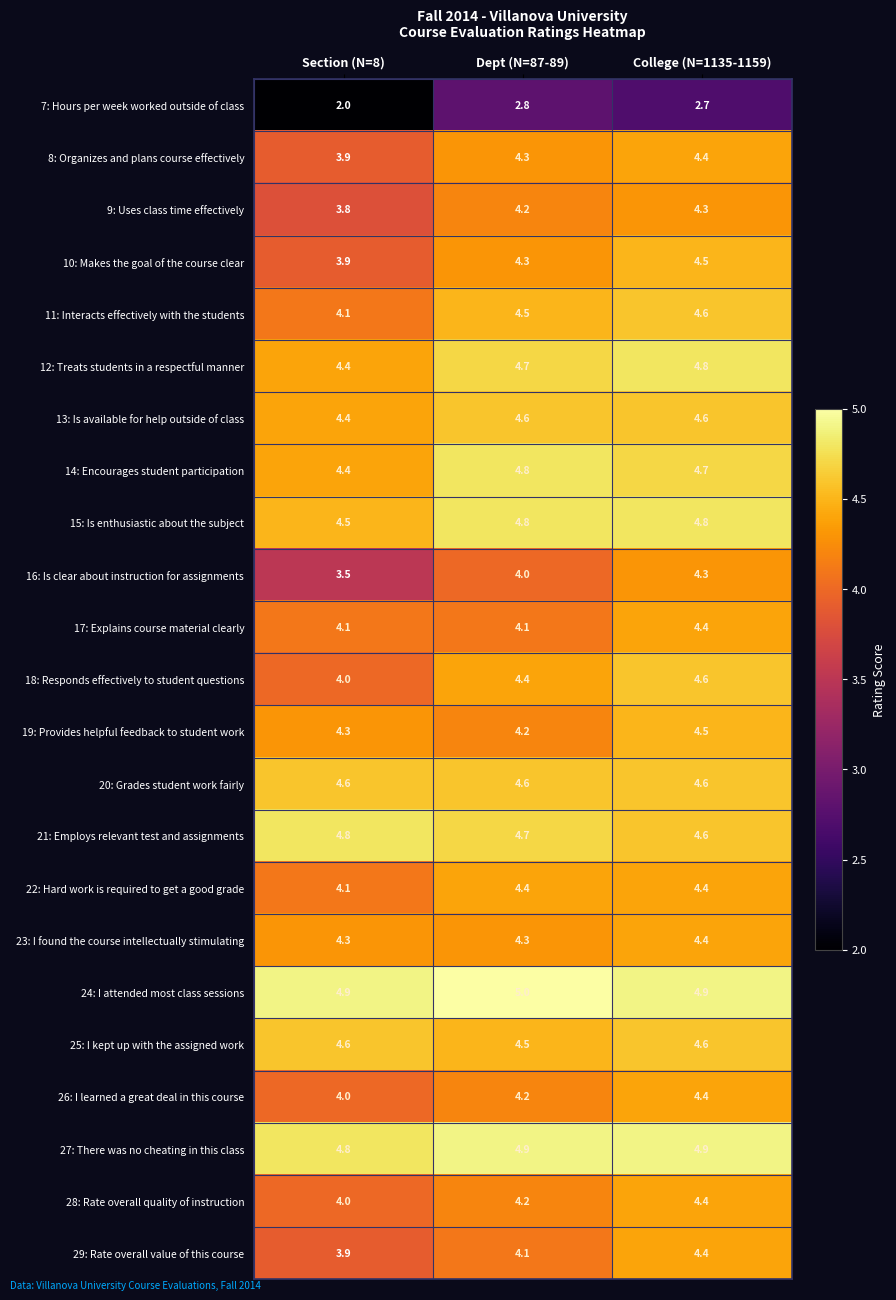

Which category has the highest value in the 16: Is clear about instruction for assignments series?

College (N=1135-1159)